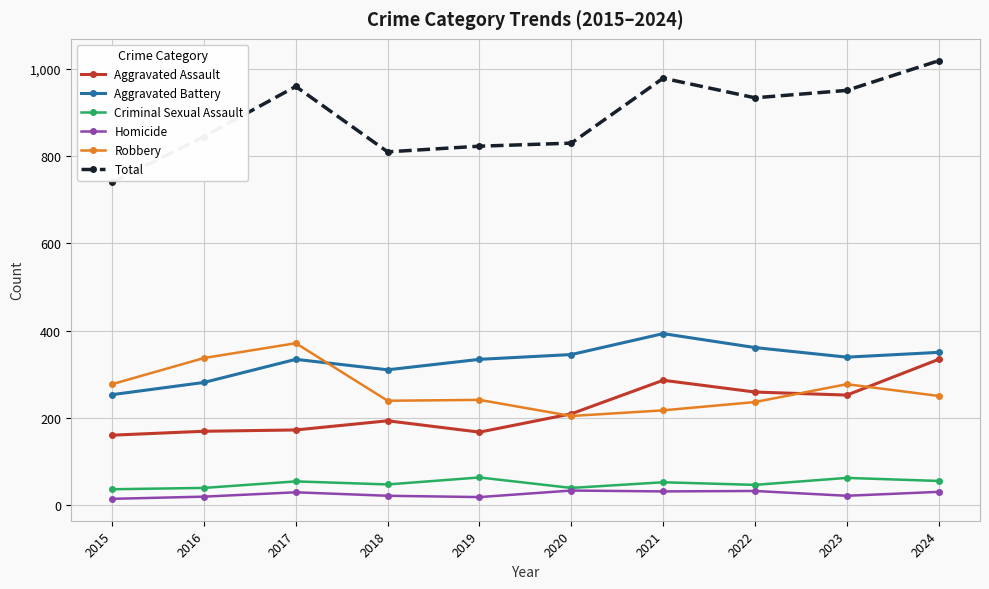

True or false: Robbery has a value of 122 at 2023.

False